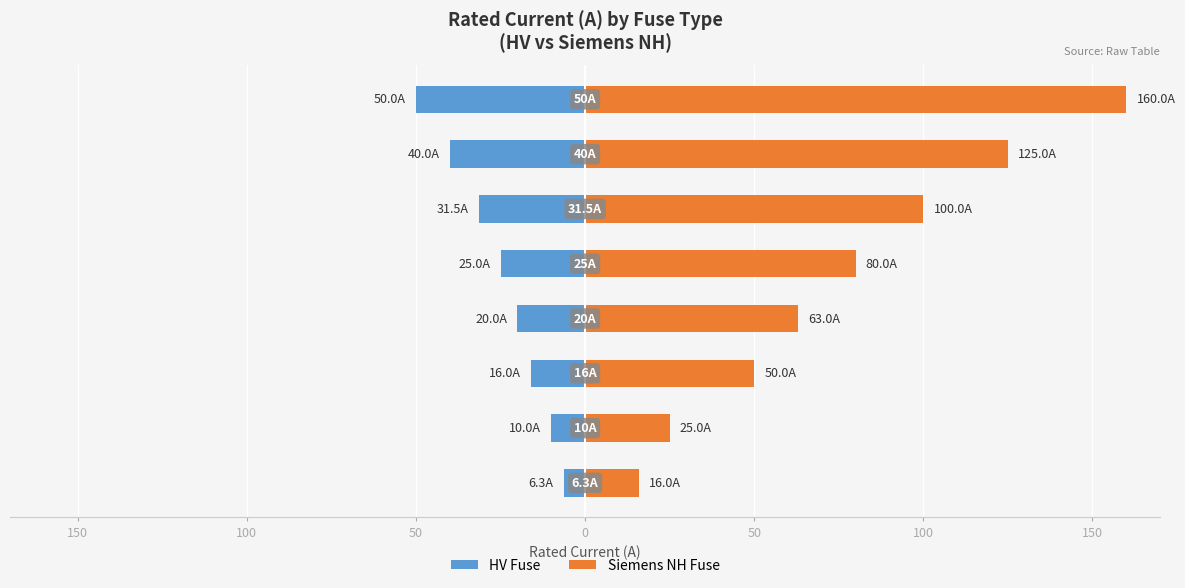

Reading left to right, transcribe all the data shown in this chart.

HV Fuse: -6.3	-10.0	-16.0	-20.0	-25.0	-31.5	-40.0	-50.0
Siemens NH Fuse: 16.0	25.0	50.0	63.0	80.0	100.0	125.0	160.0